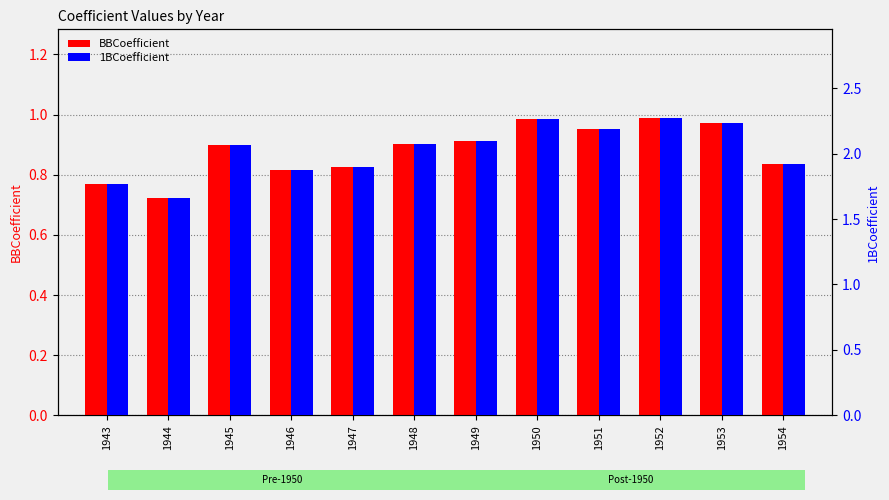

How many 1BCoefficient values are between 1 and 2?

5